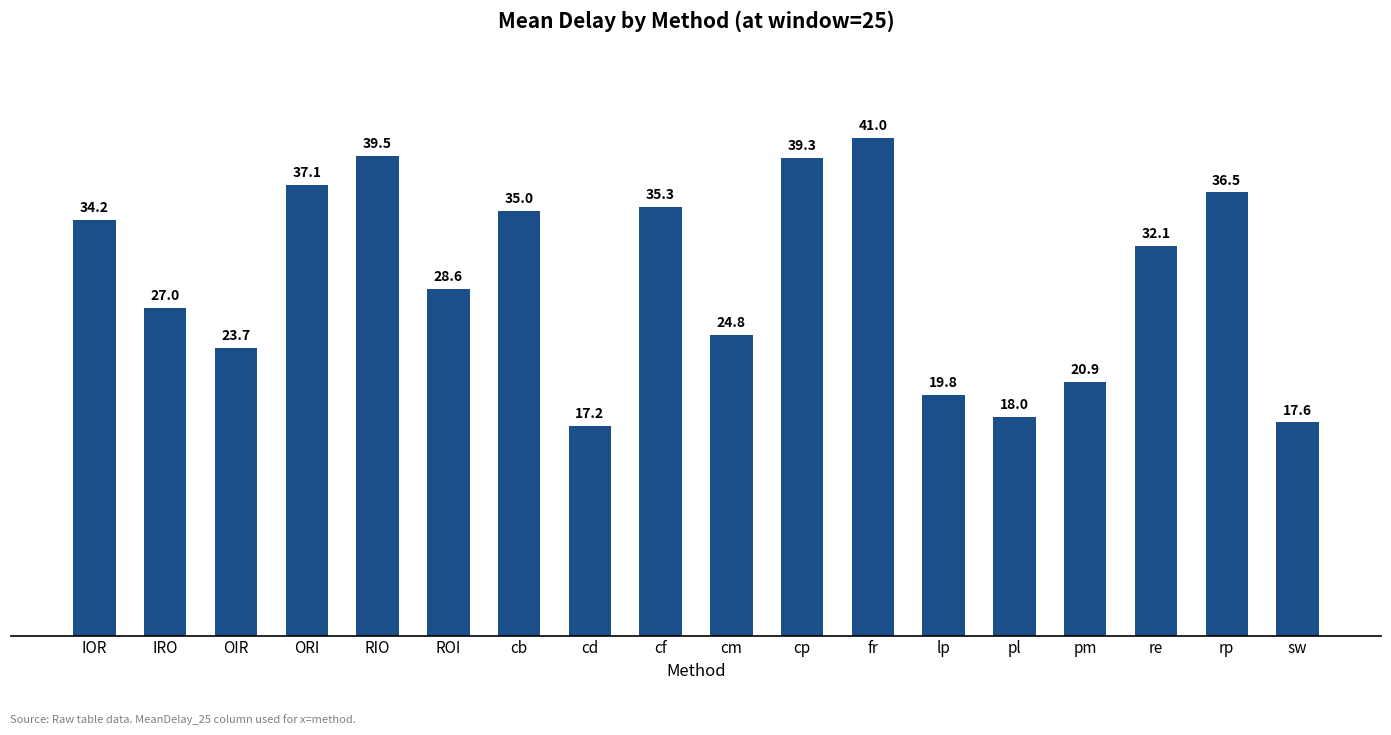

List the labels in order of value, smallest first.

cd, sw, pl, lp, pm, OIR, cm, IRO, ROI, re, IOR, cb, cf, rp, ORI, cp, RIO, fr